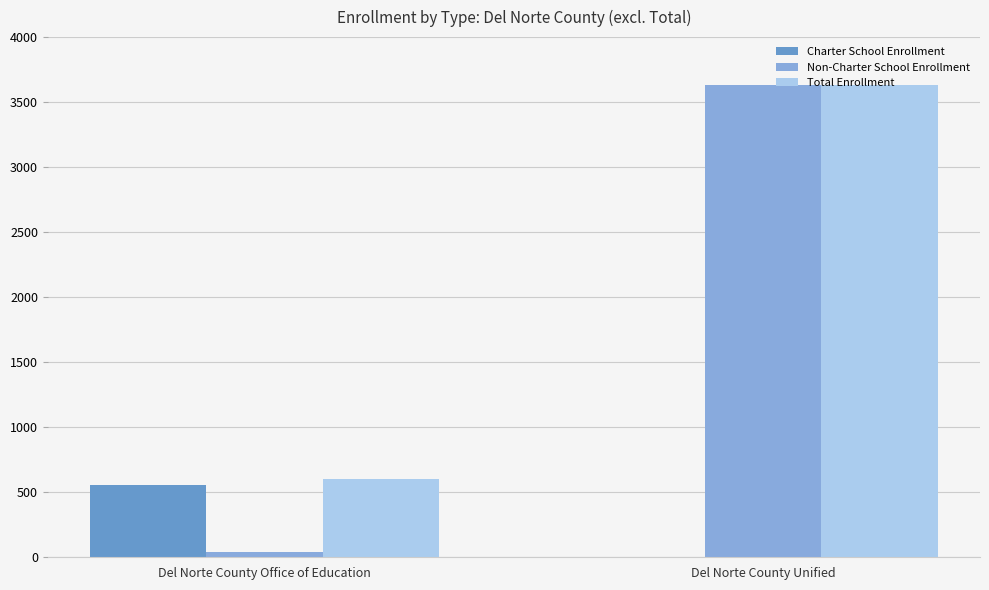

The value of Charter School Enrollment at Del Norte County Office of Education is 339. True or false?

False